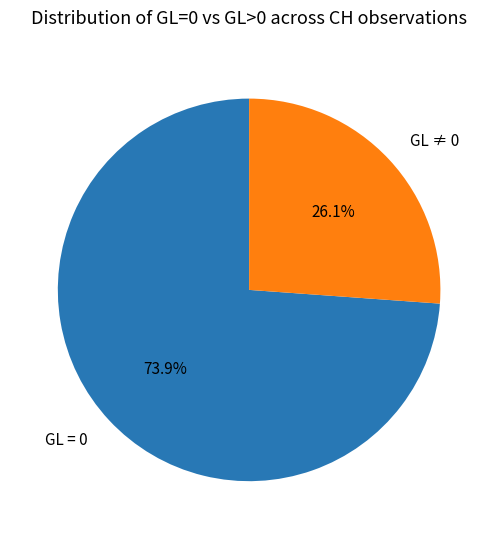

To the nearest percent, what is the average slice percentage?

50%